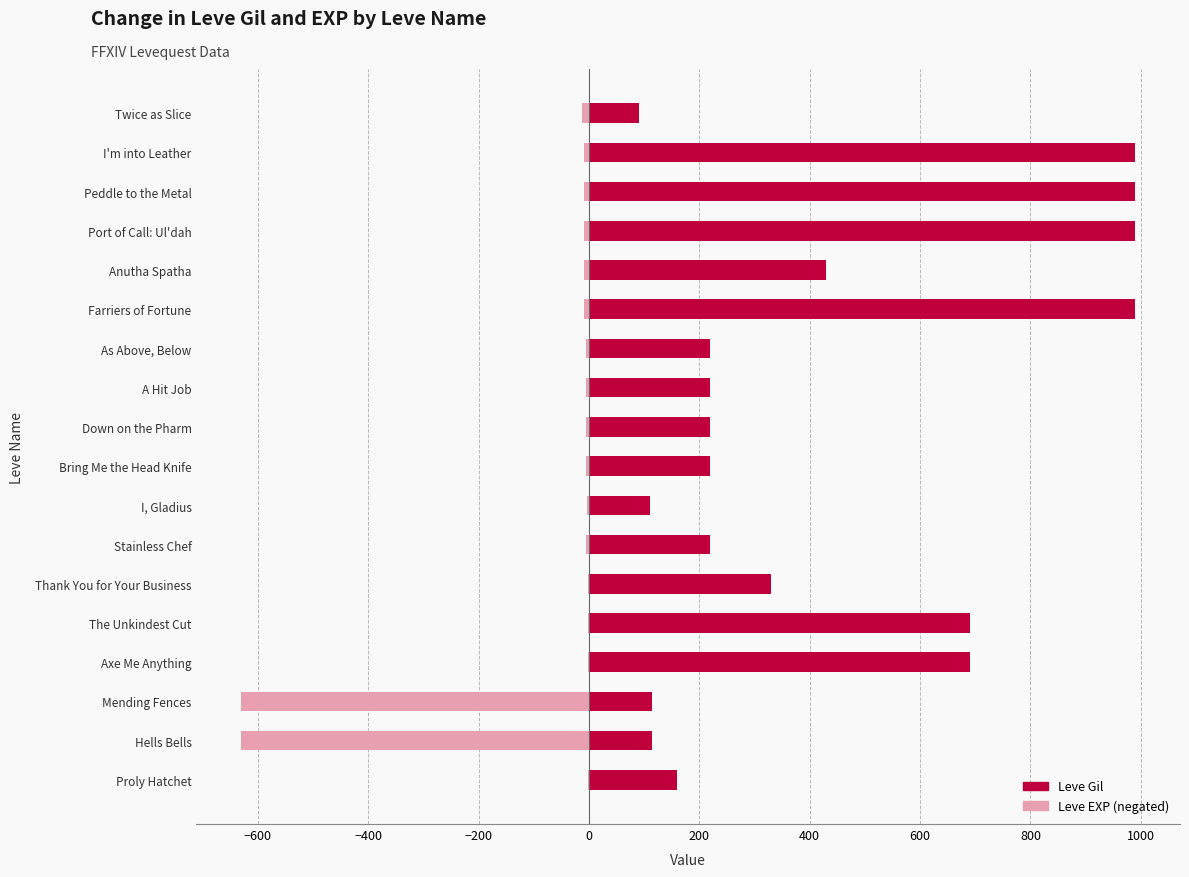

Reading left to right, what are all the values shown in this chart?

Leve EXP: -1	-630	-630	-1	-1	-1	-5	-4	-5	-5	-5	-5	-9	-8	-9	-9	-9	-13
Leve Gil: 160	114	115	690	690	330	220	110	220	220	220	220	990	430	990	990	990	90